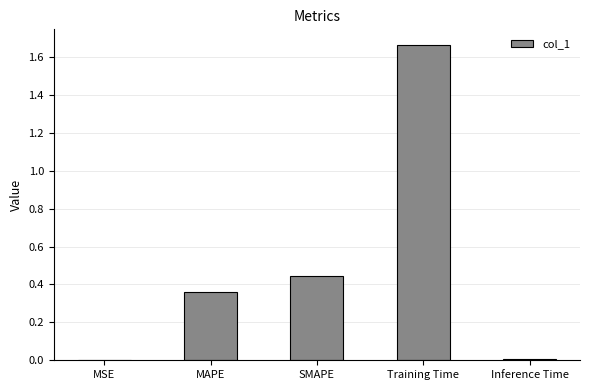

The value at MSE is 0.0. True or false?

True